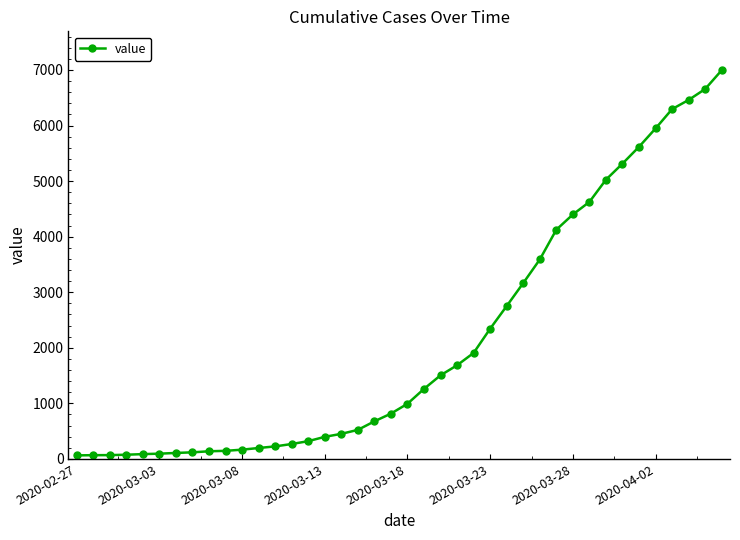

What is the difference between the maximum and minimum values?

6931